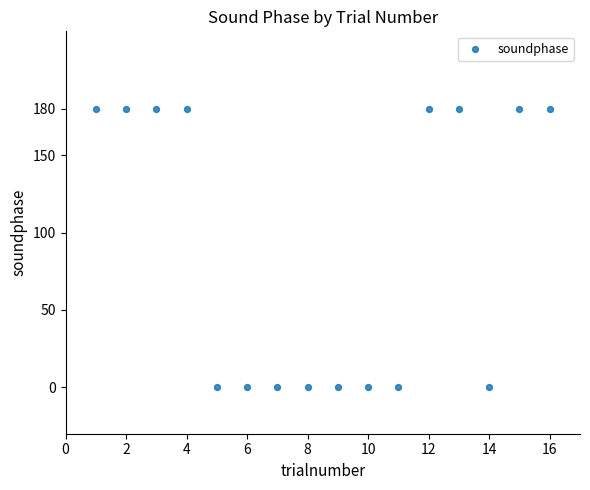

What is the range of Y values (max minus min)?

180